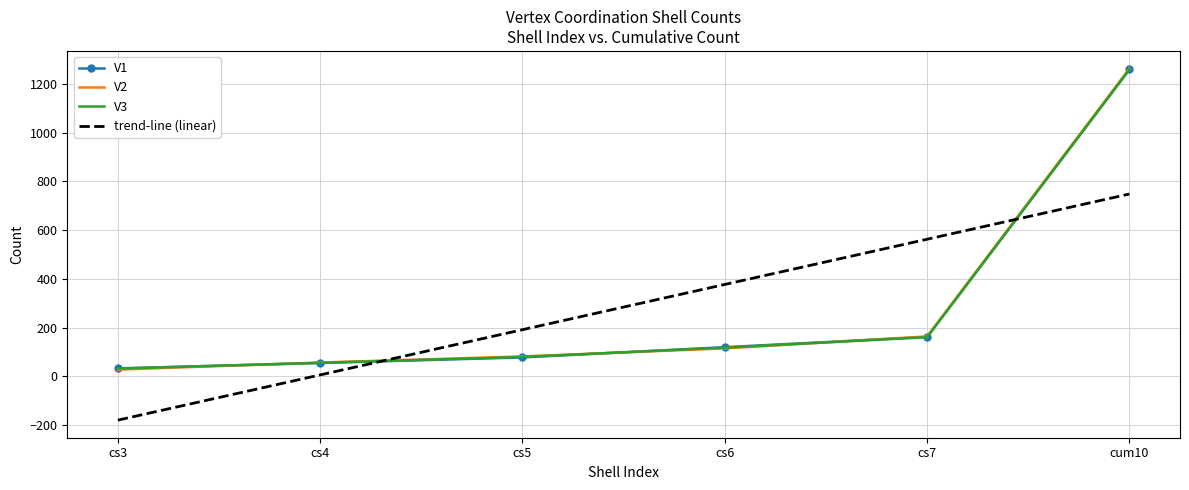

Where do V3 and V2 first cross each other?

cs3 and cs4